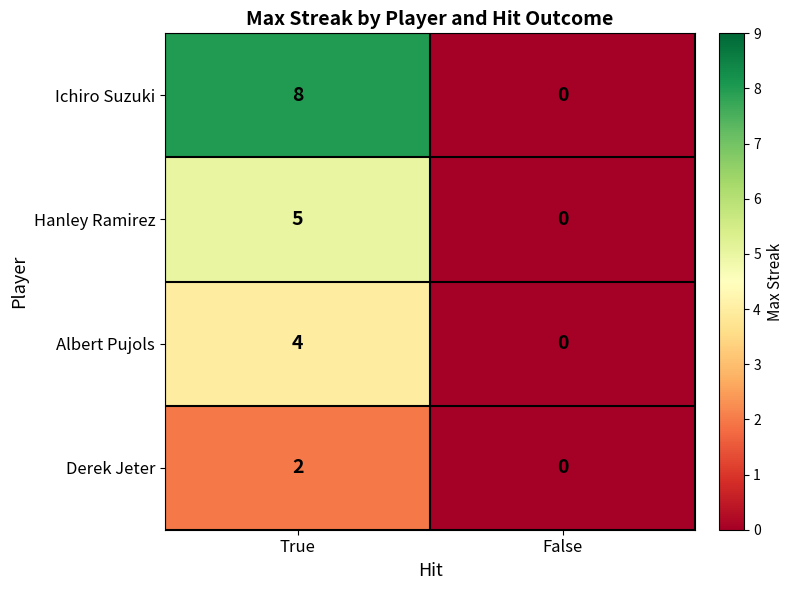

What is the sum of the Hanley Ramirez values at True and False?

5